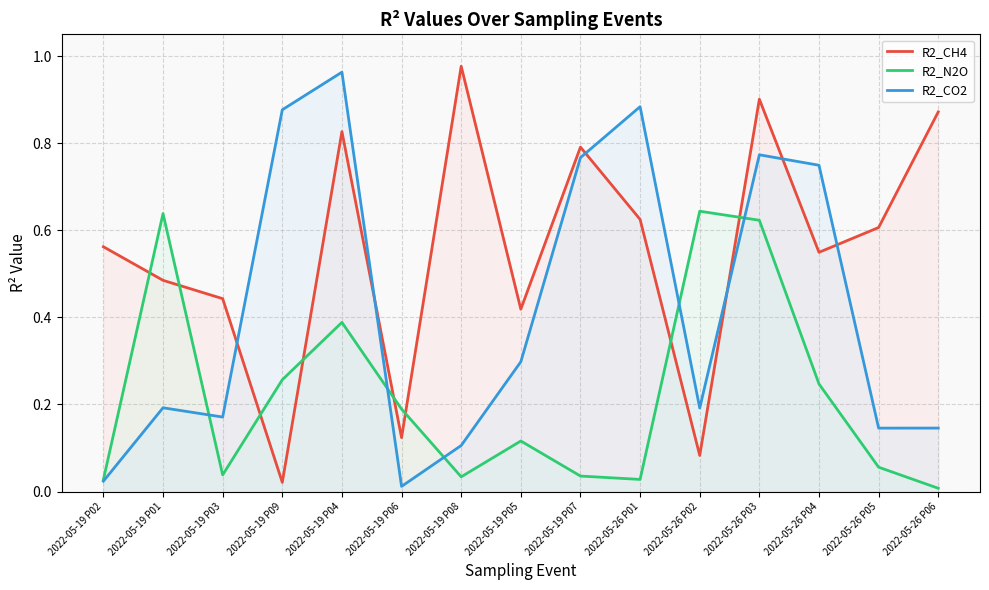

At which category does R2_CH4 reach its first local peak?

2022-05-19 P04